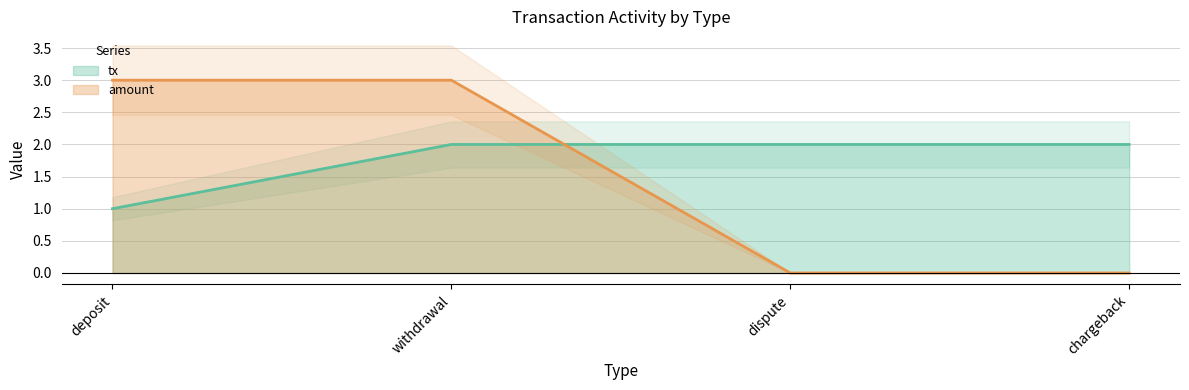

Is the value of tx at dispute greater than the value of amount at withdrawal?

No